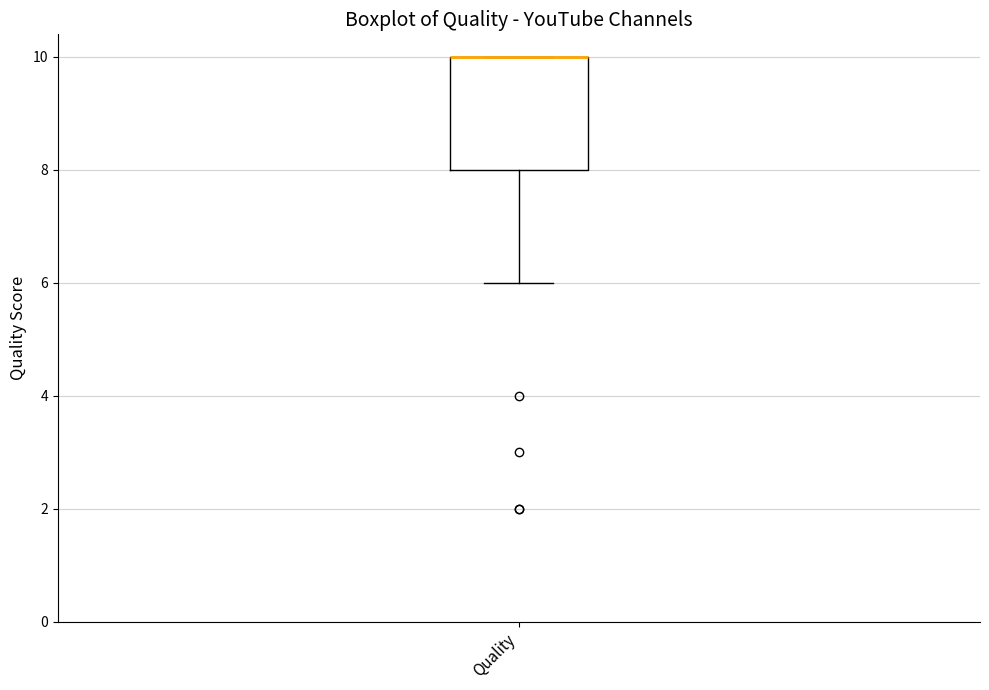

Read this box plot against the y-axis: the position of the median line, the range covered by the box, and the ends of both whiskers. The values are not printed on the chart, so give them approximately, as read against the axis.

median 10 (drawn on the box's upper edge), box 8 to 10, whiskers 6 to 10